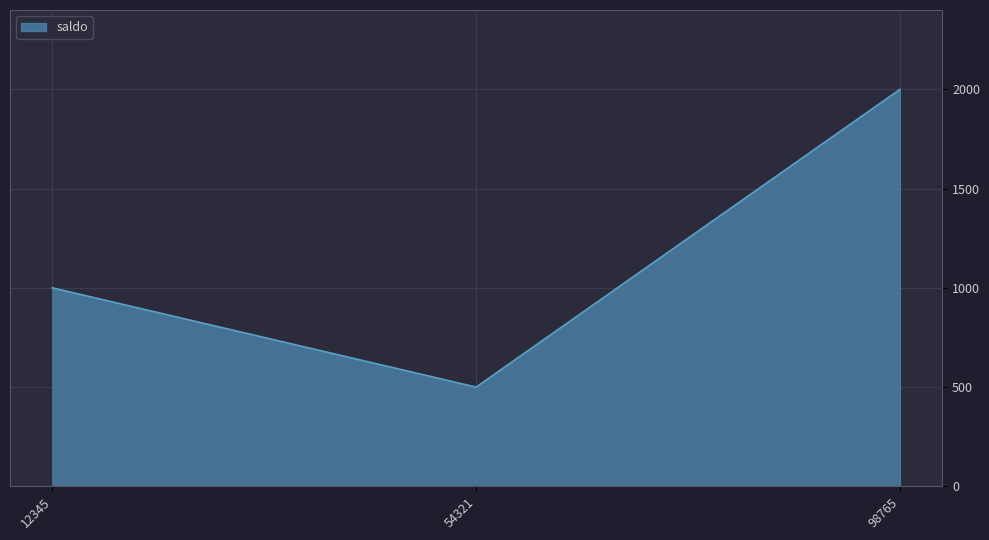

What is the sum of the values at 98765 and 54321?

2500